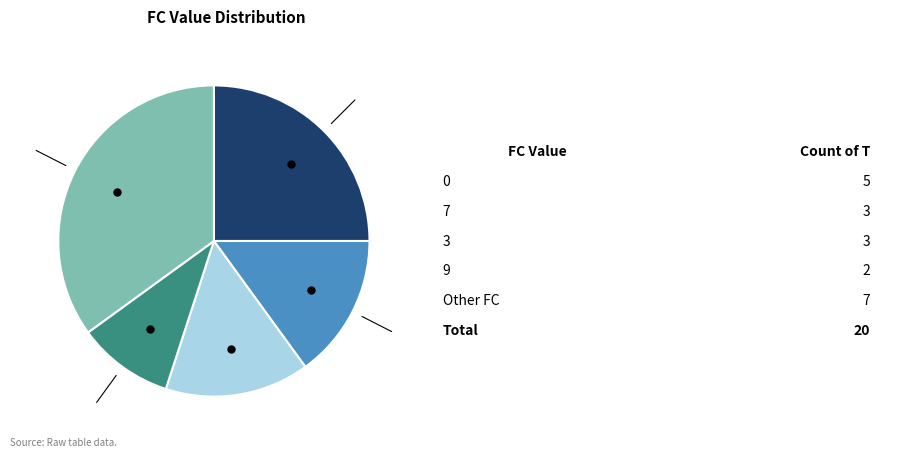

Is there any slice that represents more than half of the pie?

No